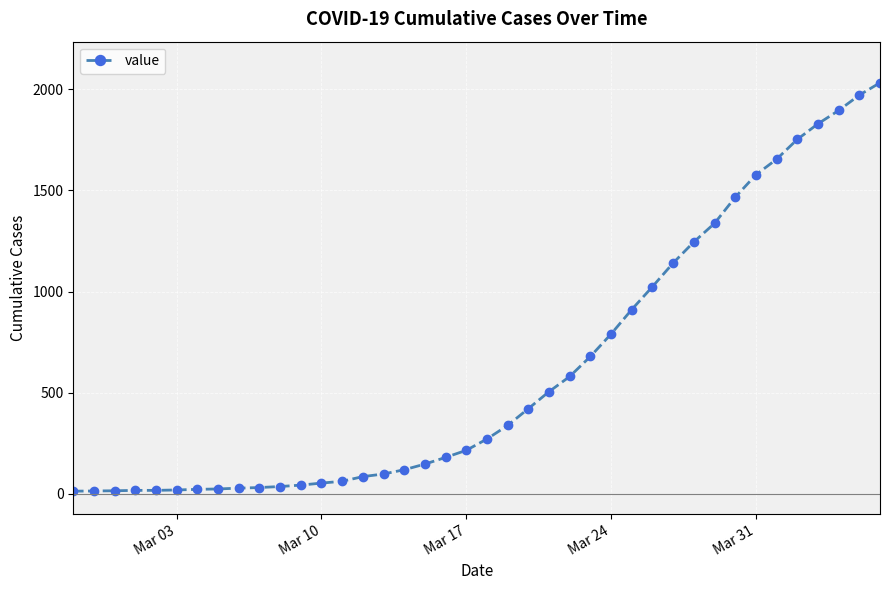

What is the difference between the maximum and minimum values?

2019